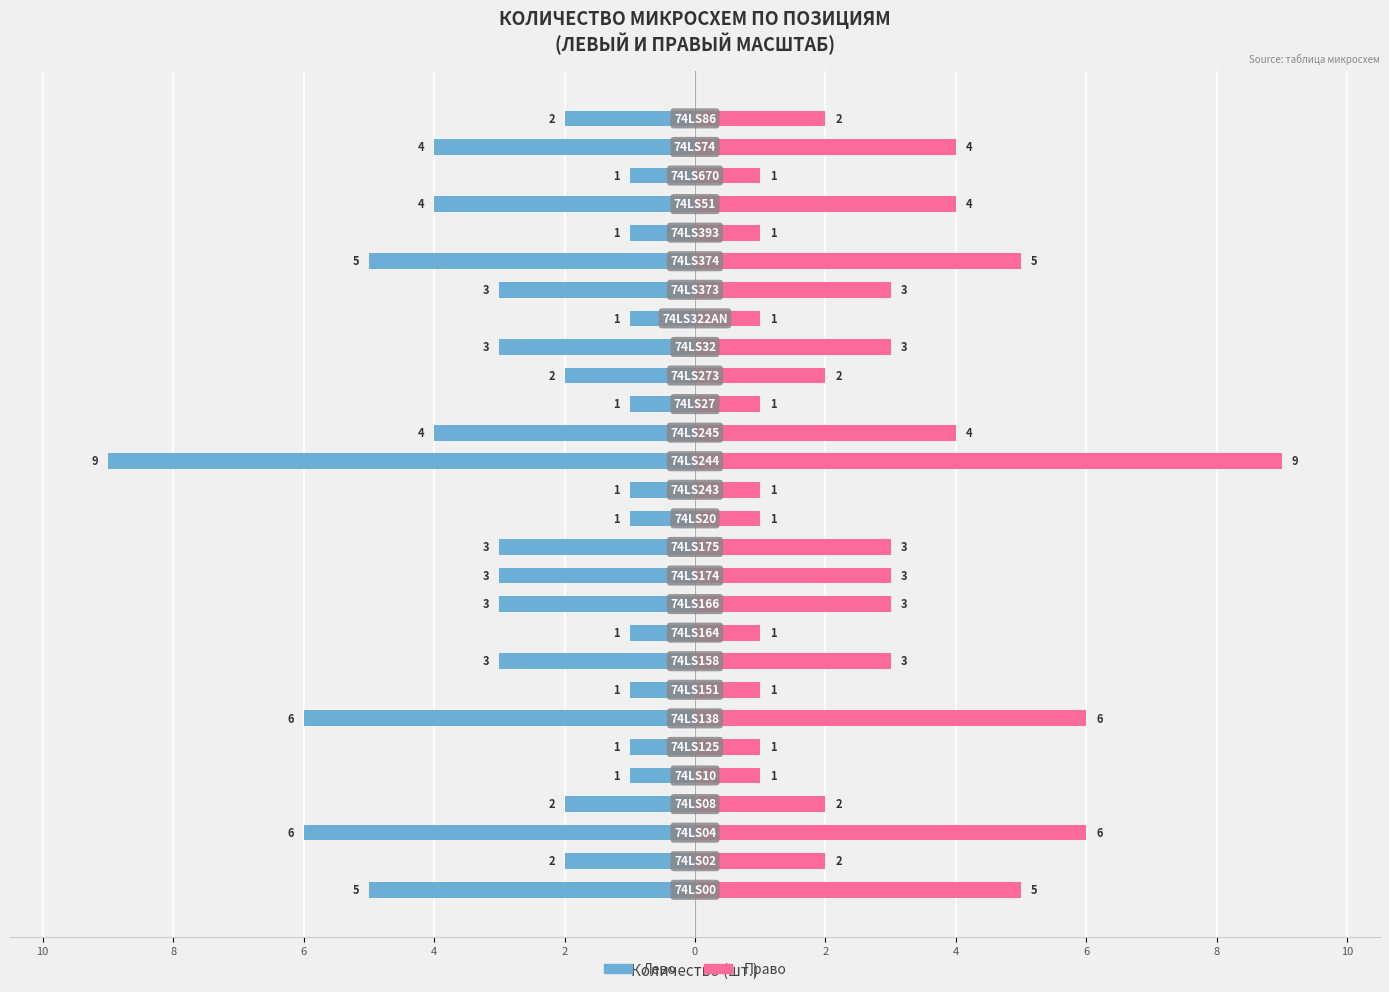

List the series in order of their overall mean, highest first.

Количество (право), Количество (лево)